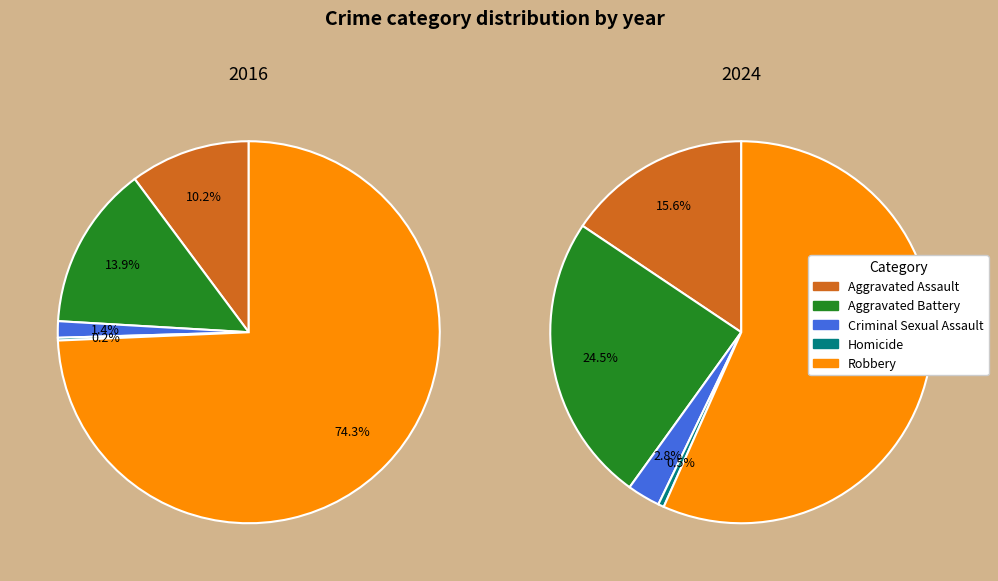

How many slices are in this pie chart?

5